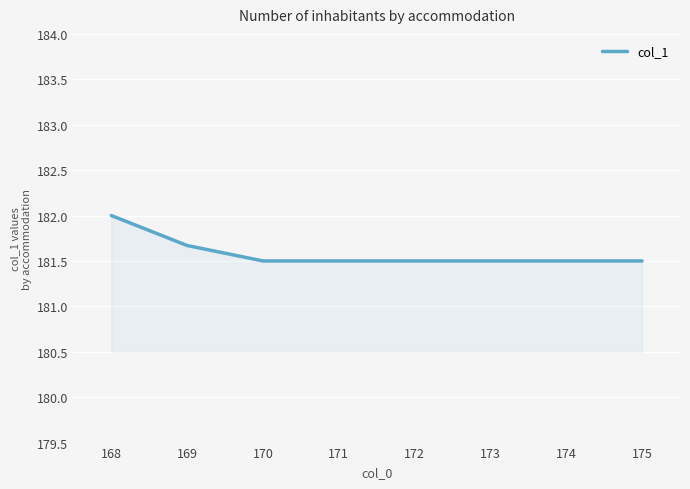

What is the change in value from 168 to 170?

-0.5